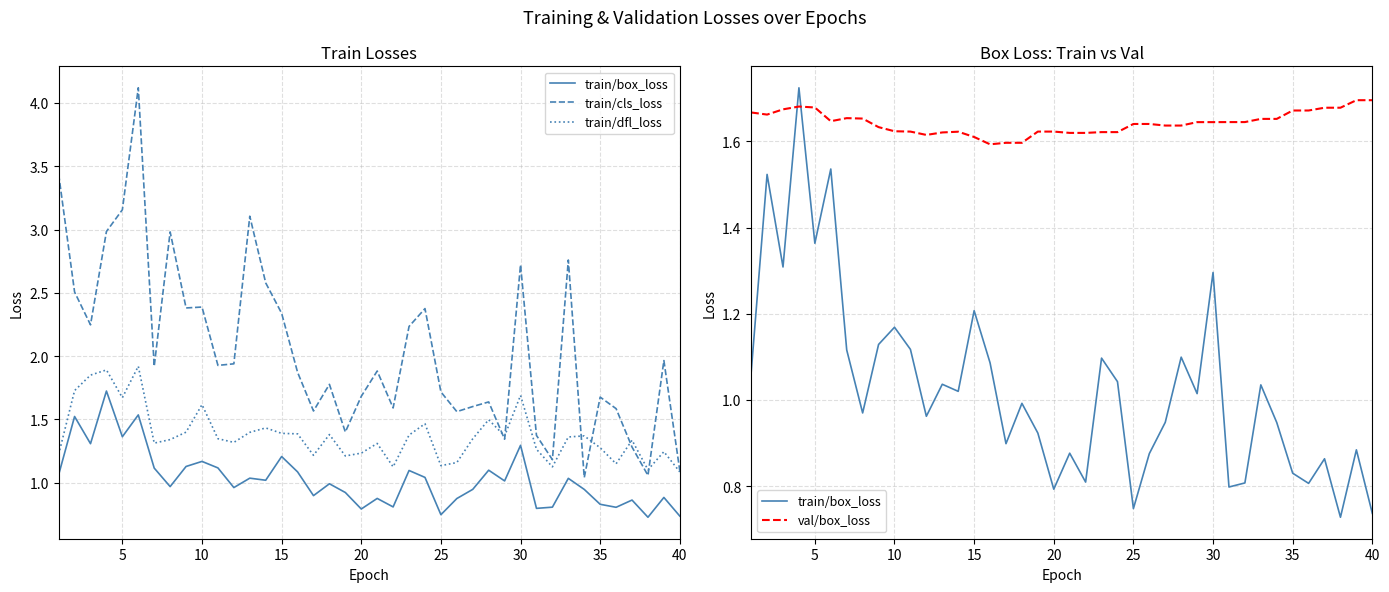

What is the sum of all train/dfl_loss values?

55.1